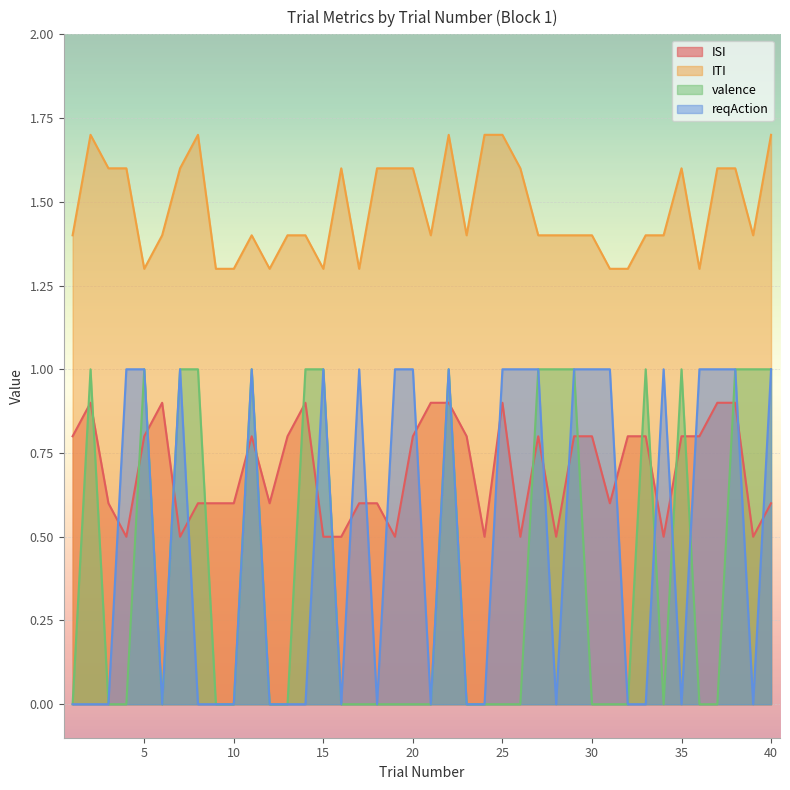

Which has a higher value, 31 or 37?

37